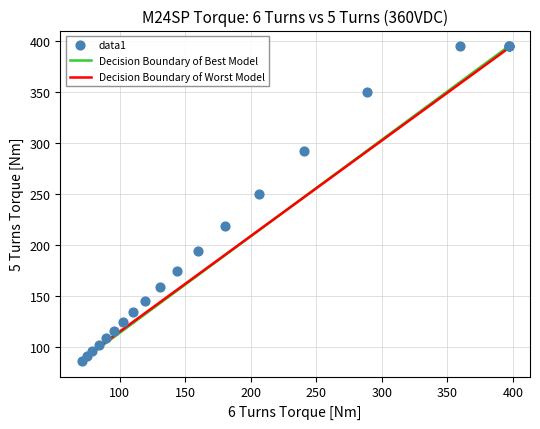

What Y value in the scatter plot is closest to 240?

250.3